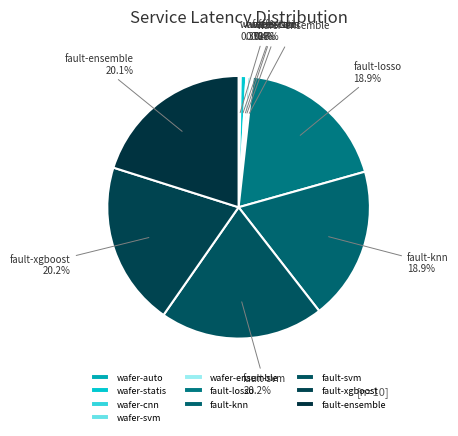

Is wafer-svm the majority of the pie?

No